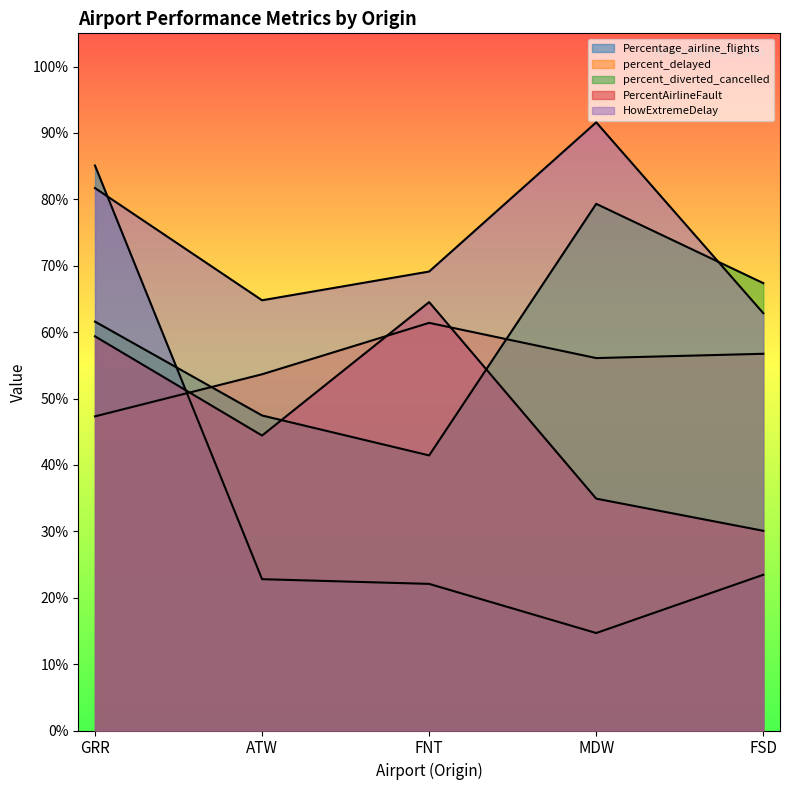

Which series has the widest spread of values?

Percentage_airline_flights